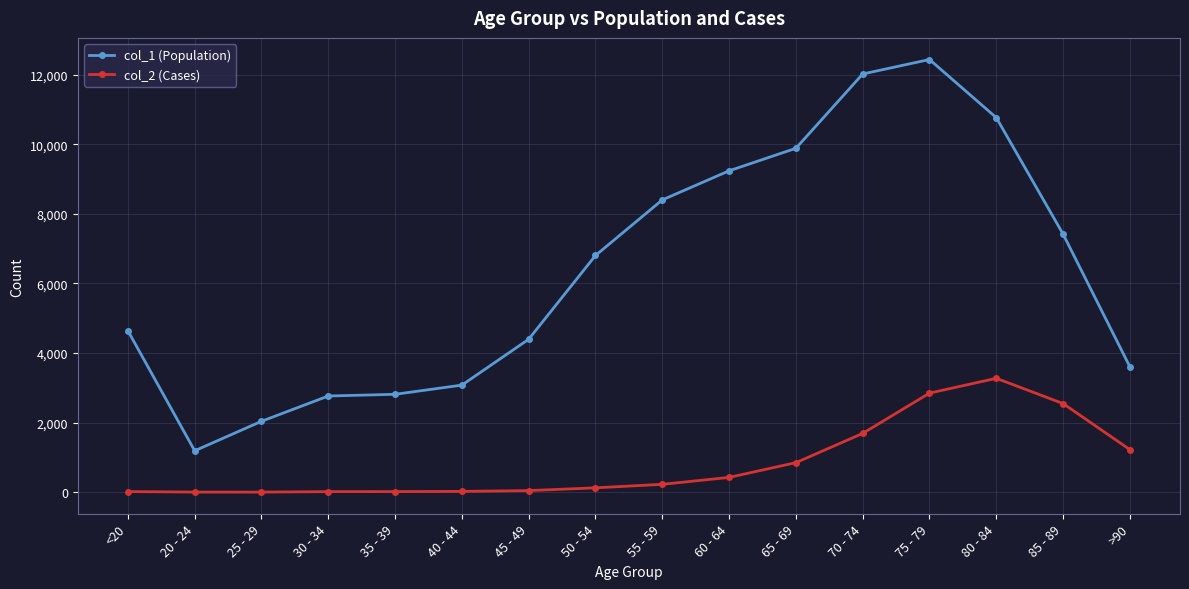

What is the label of the 14th point from the left?

80 - 84